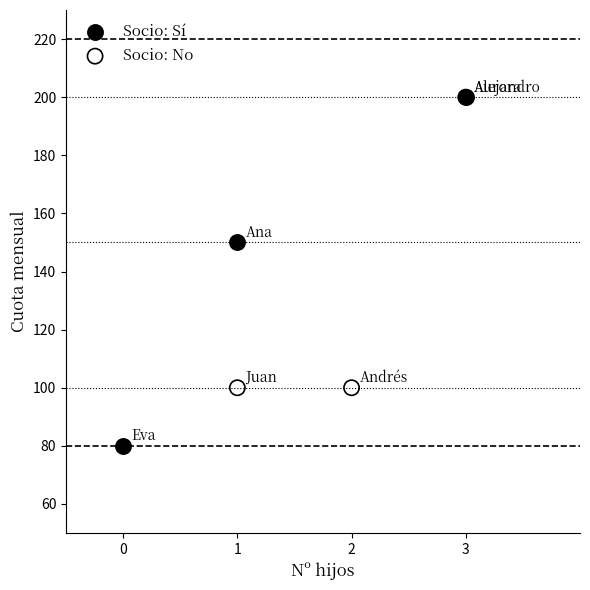

Which series has the largest Y range (max minus min)?

Socio: Sí